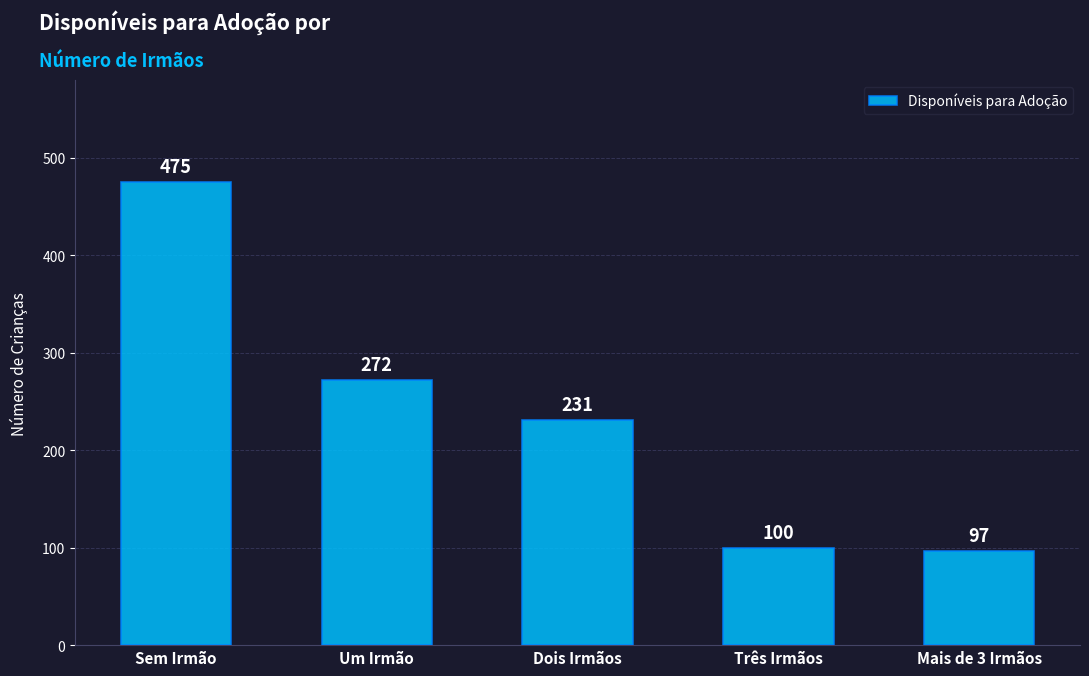

Read the value at Sem Irmão, to the nearest 10.

480